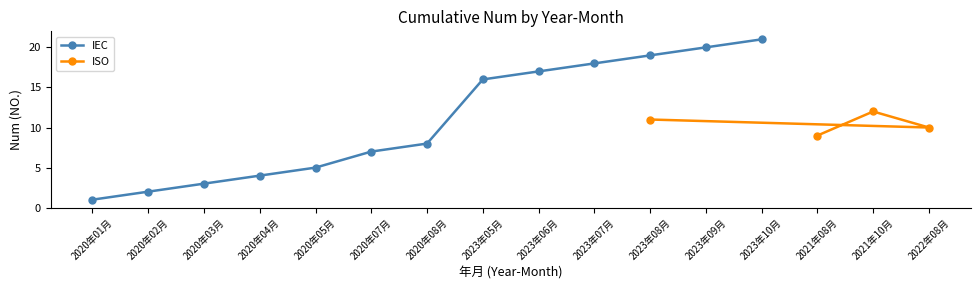

What is the minimum value for ISO?

9